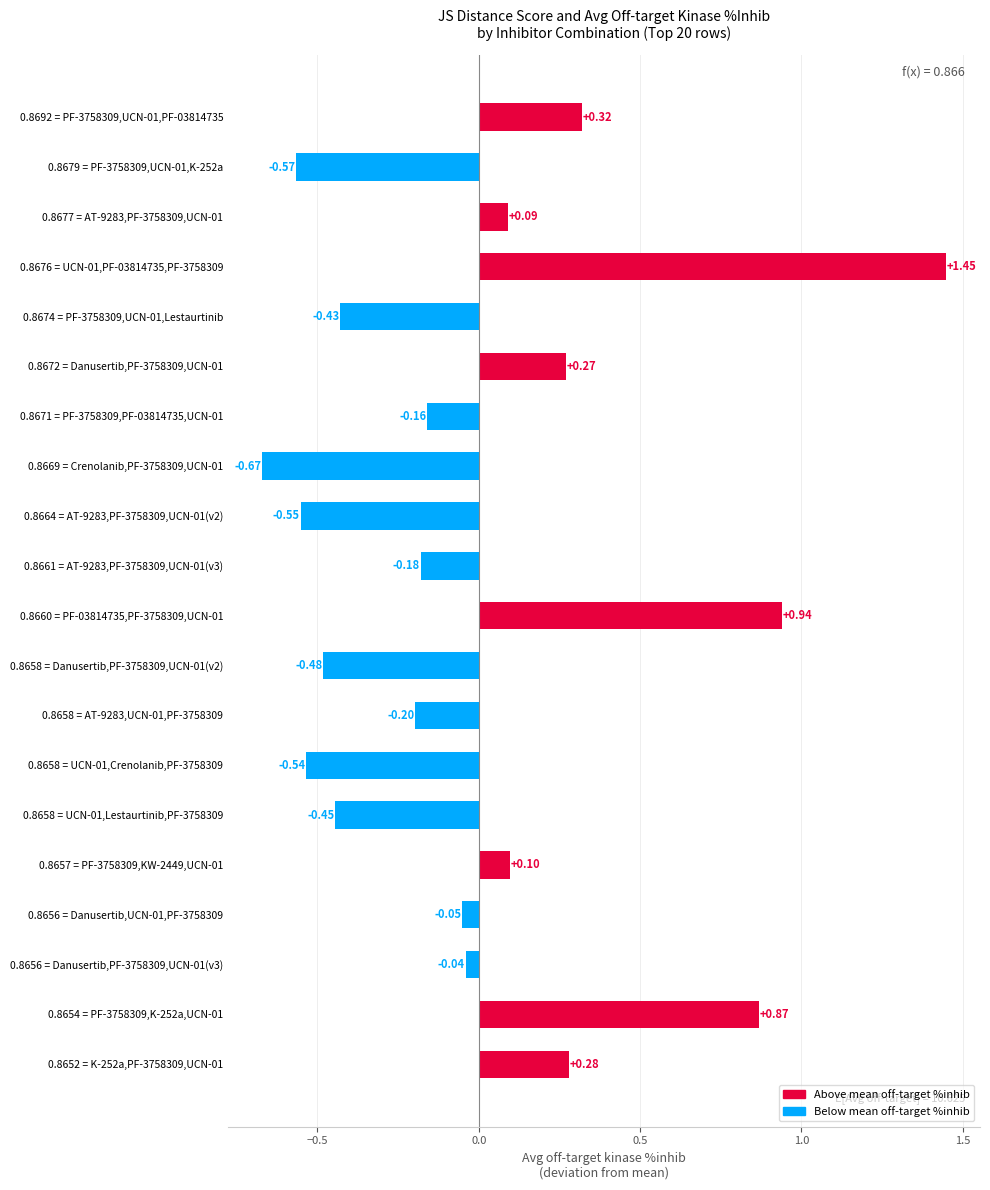

Between 0.8676 = UCN-01,PF-03814735,PF-3758309 and 0.8654 = PF-3758309,K-252a,UCN-01, which is larger?

0.8676 = UCN-01,PF-03814735,PF-3758309